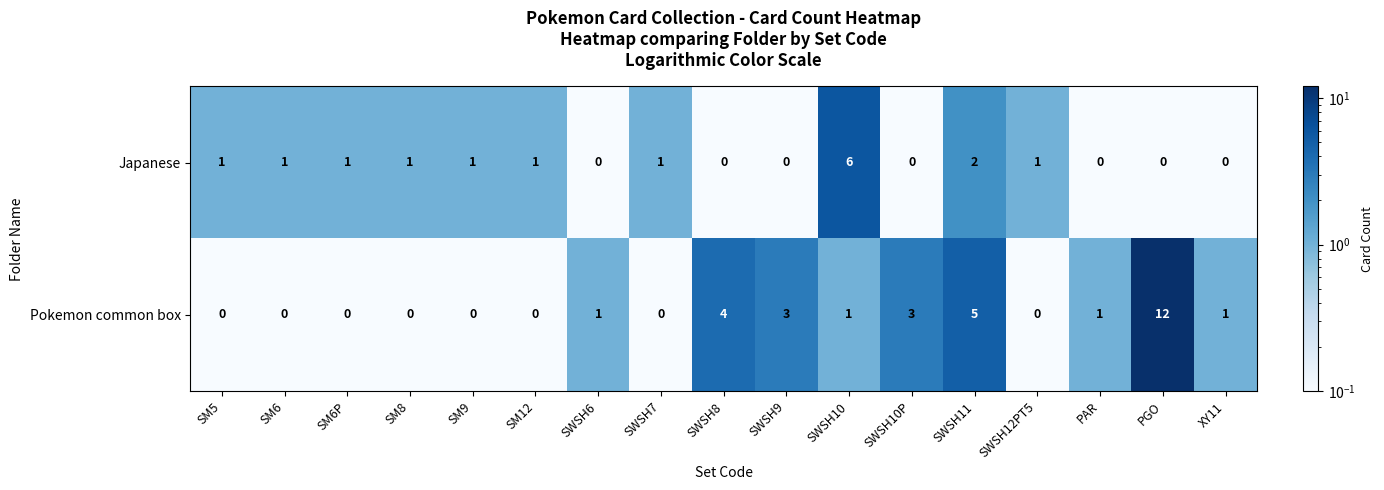

At which label is Pokemon common box closest to 6?

SWSH11